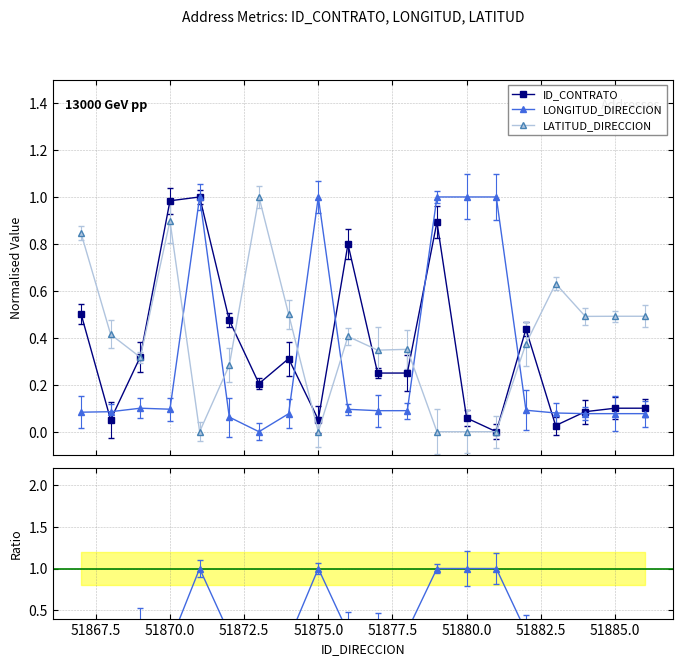

Rank the series at 51873 from highest to lowest value.

LATITUD_DIRECCION, ID_CONTRATO, LONGITUD_DIRECCION